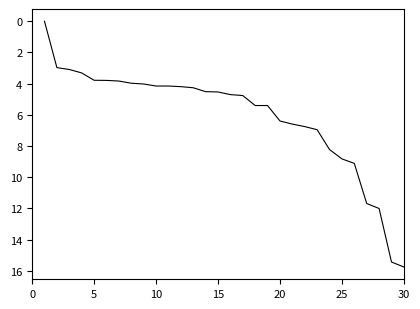

How many positive values are there?

29